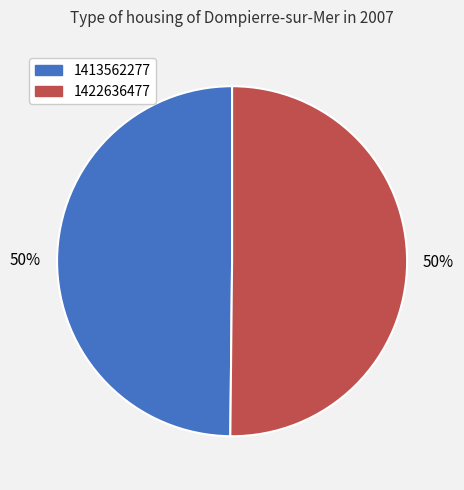

Is it true that 1413562277 is 50% of the pie?

True